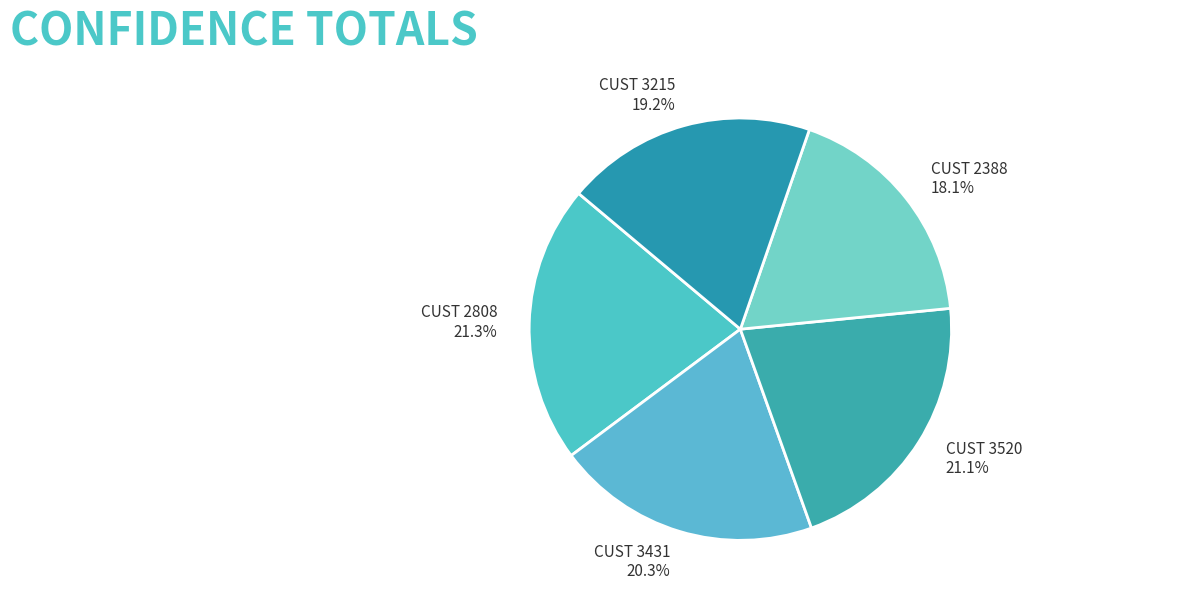

Is the sum of CUST 3520 and CUST 2388 greater than half?

No